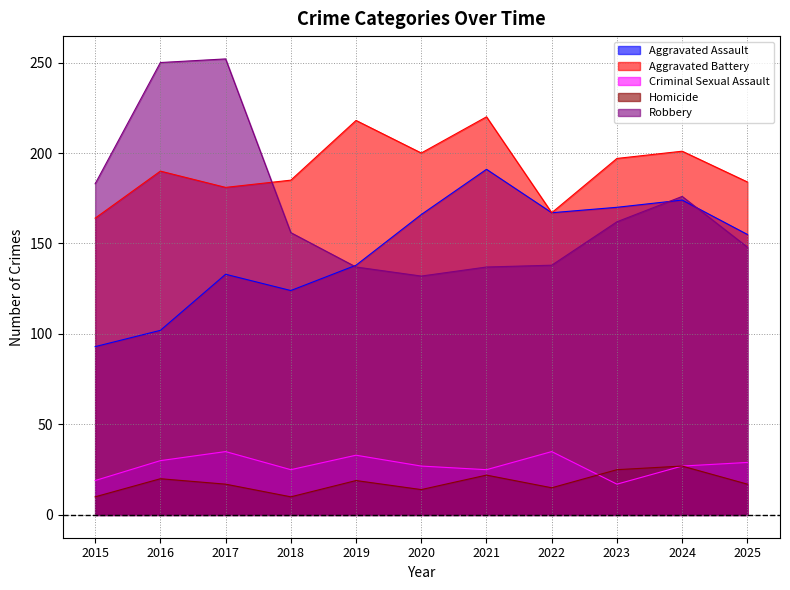

What is the difference between the maximum and minimum values in the Criminal Sexual Assault series?

18